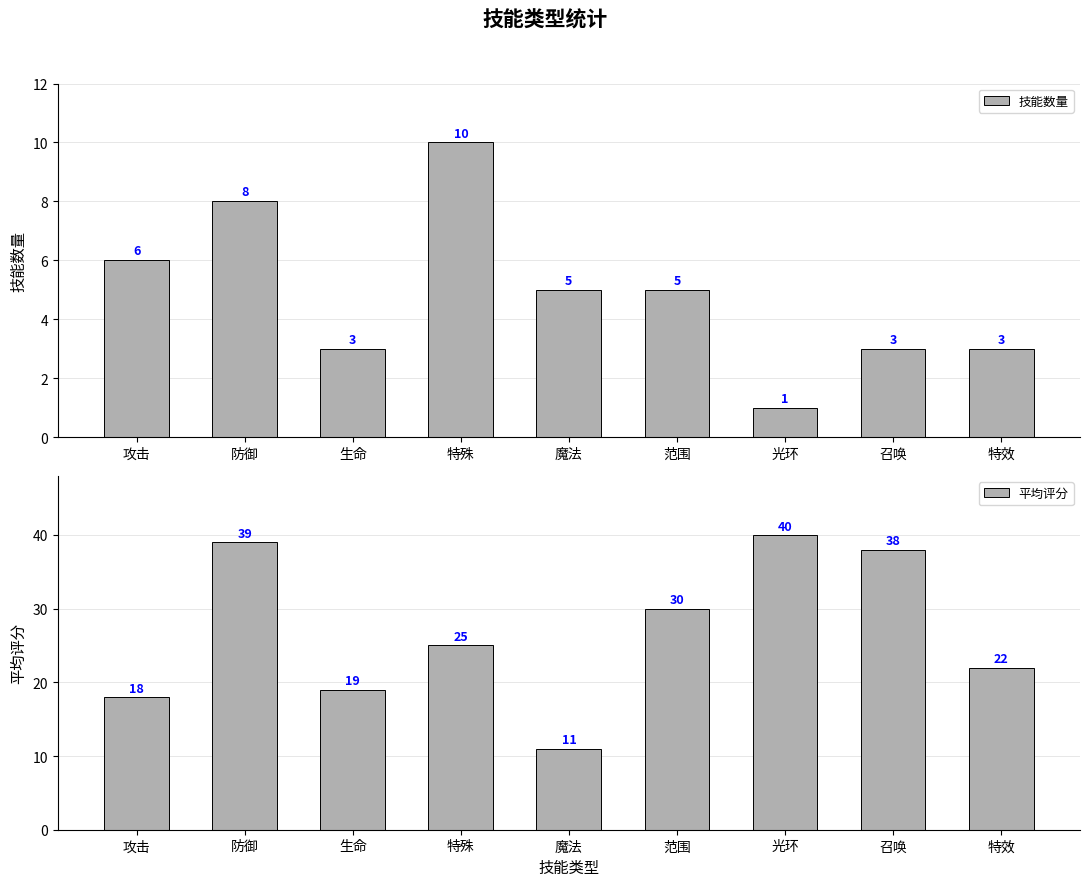

Between 特殊 and 魔法, which is larger?

特殊